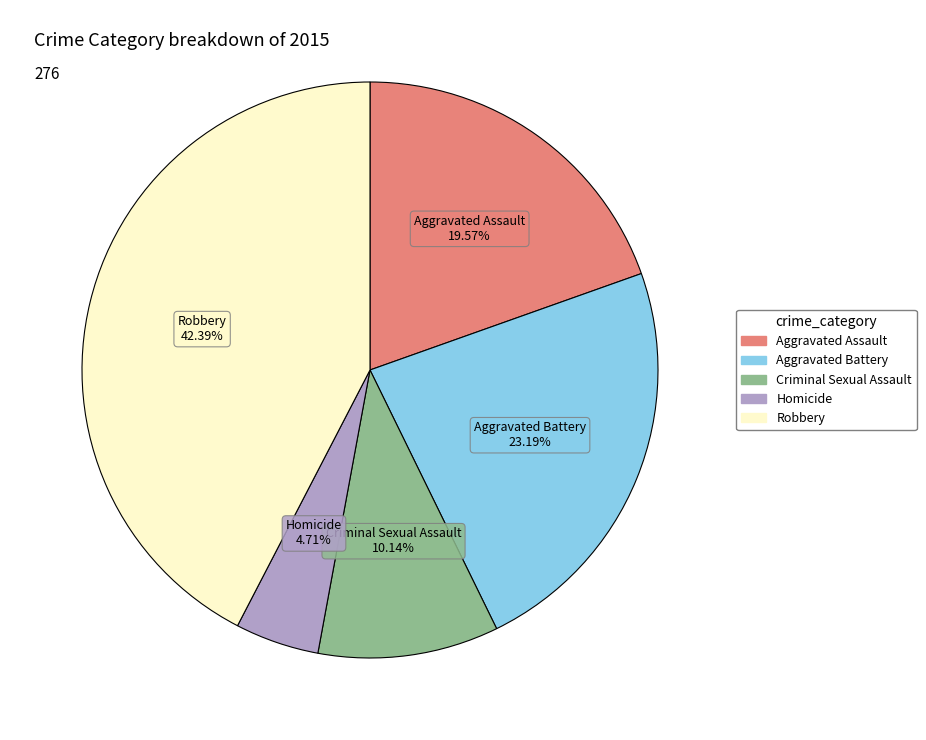

Does Robbery represent more than half of the total?

No